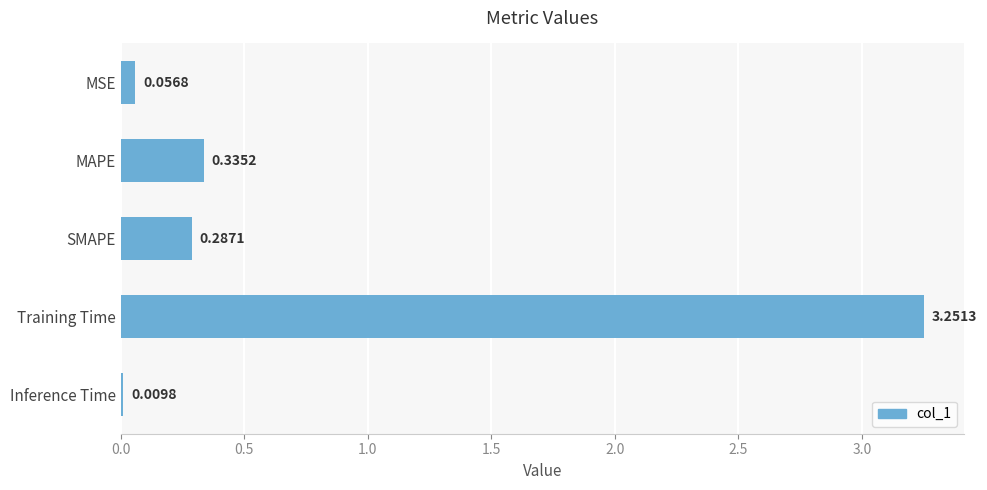

Which label corresponds to the largest value in the chart?

Training Time